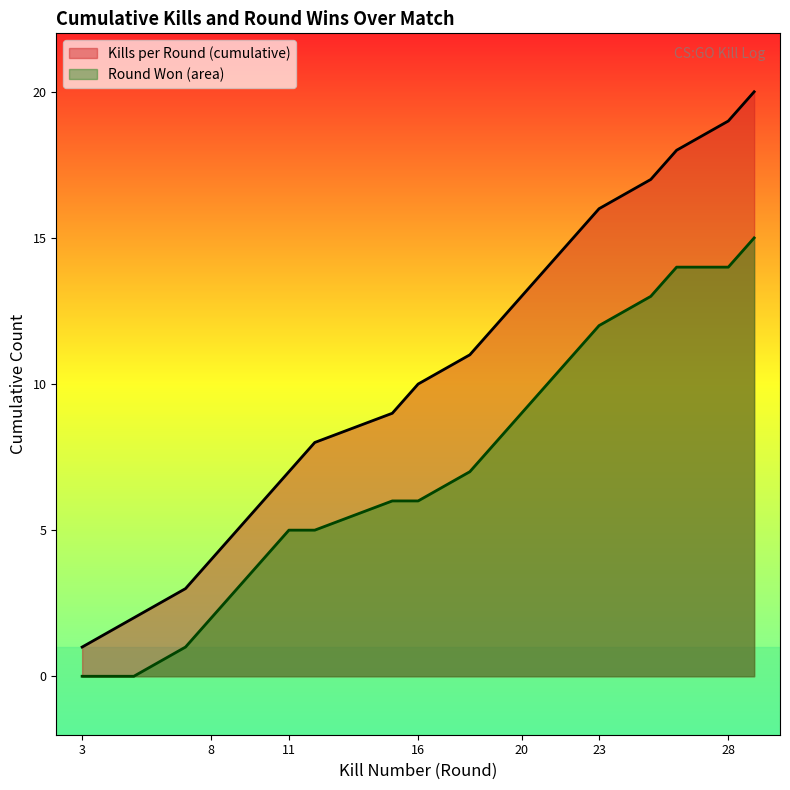

Which series changed the most between 8 and 15?

Kills per Round (cumulative)